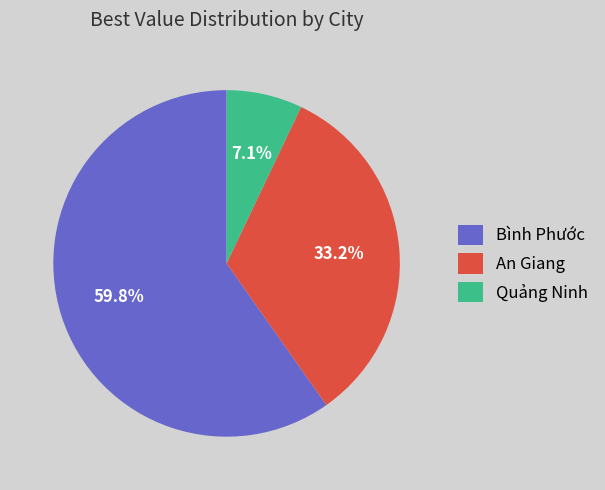

To the nearest percent, what is the difference between the Bình Phước and An Giang slice percentages?

27%